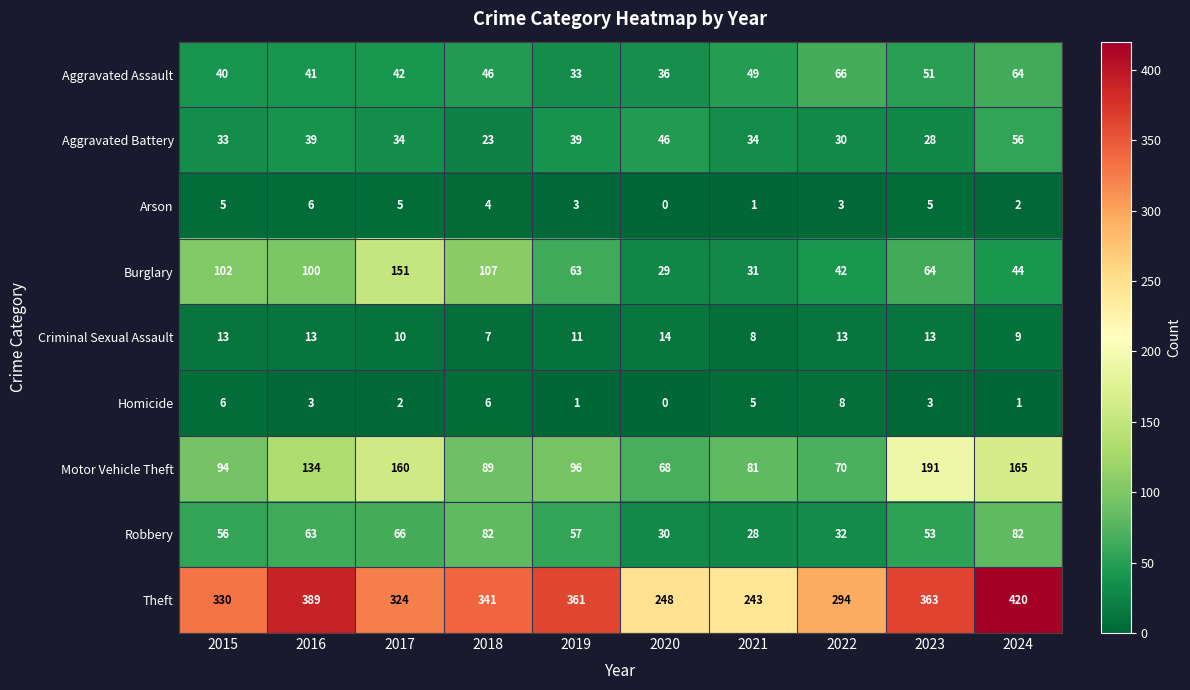

Which series has the largest range (max minus min)?

Theft